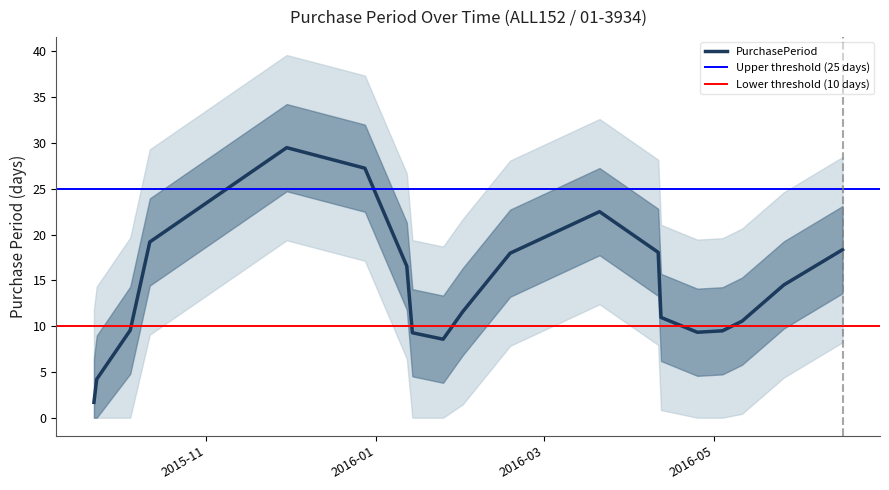

What is the highest value of the PurchasePeriod series?

29.5